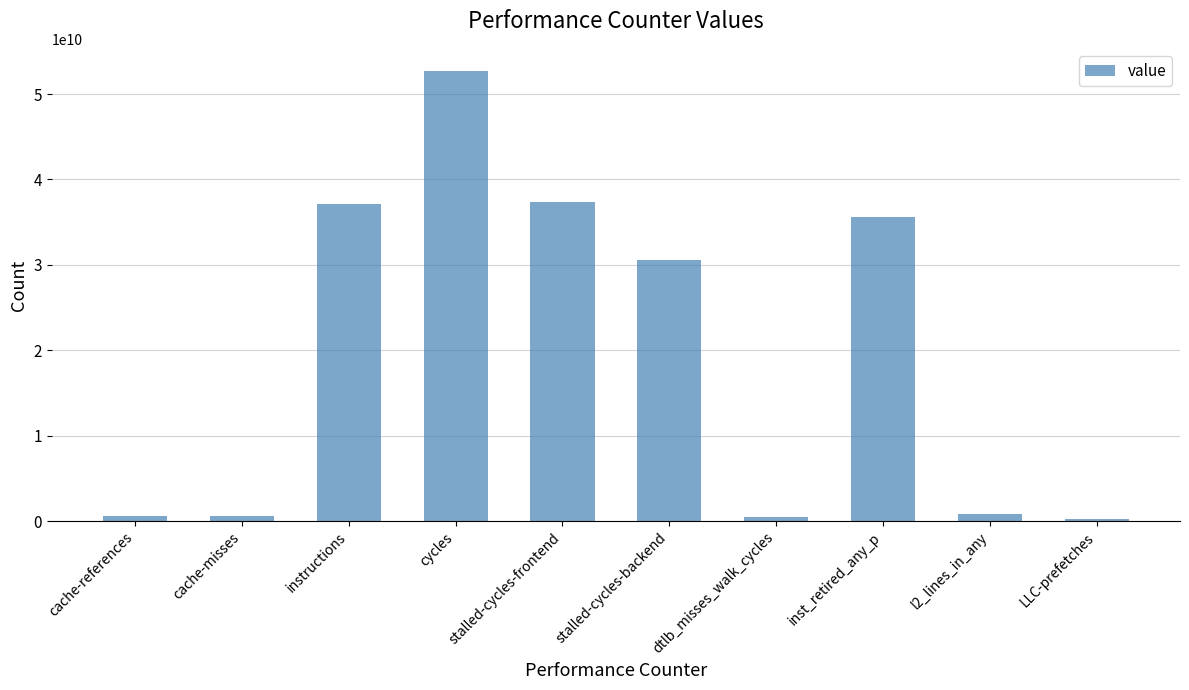

Where is the data nearest to the value 26478613214?

stalled-cycles-backend